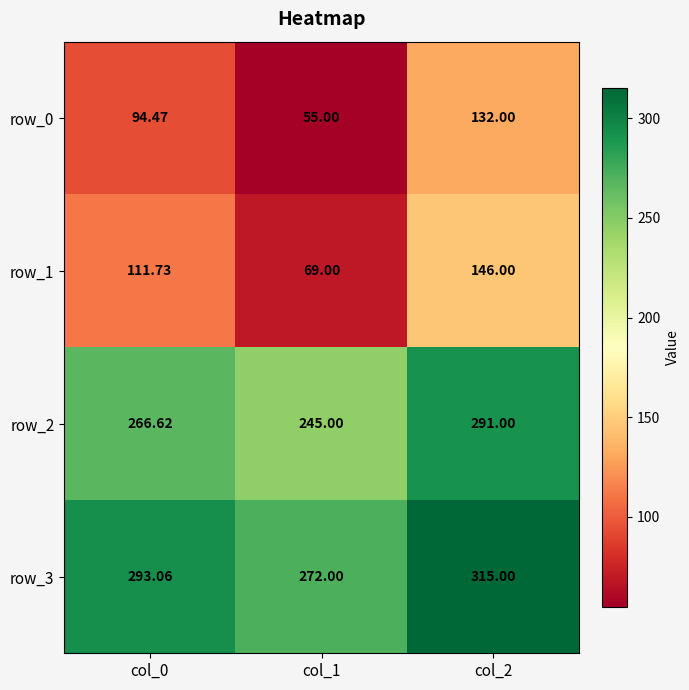

How many data points in row_3 are above 293?

2